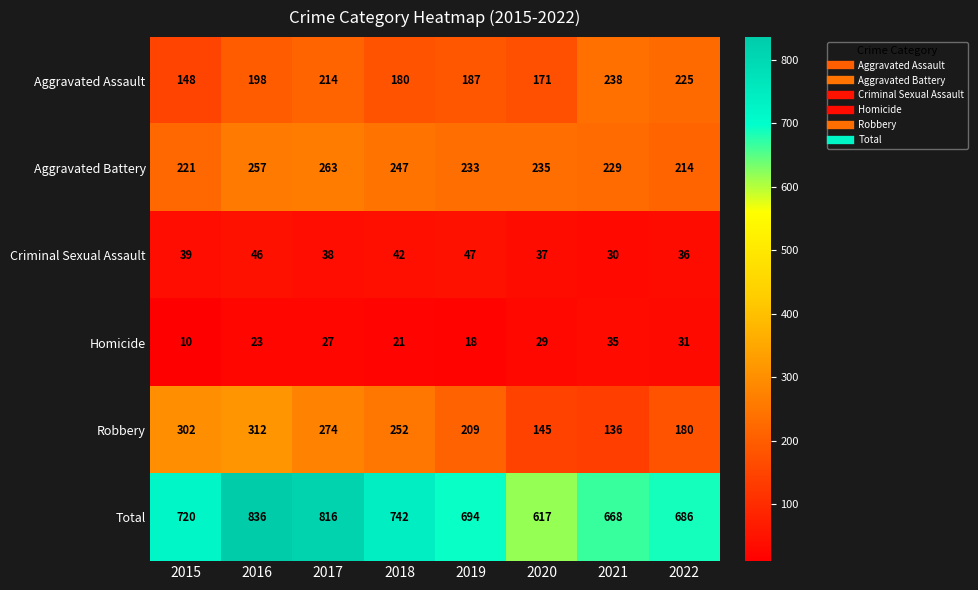

Rank the series by their maximum value, from highest to lowest.

Total, Robbery, Aggravated Battery, Aggravated Assault, Criminal Sexual Assault, Homicide